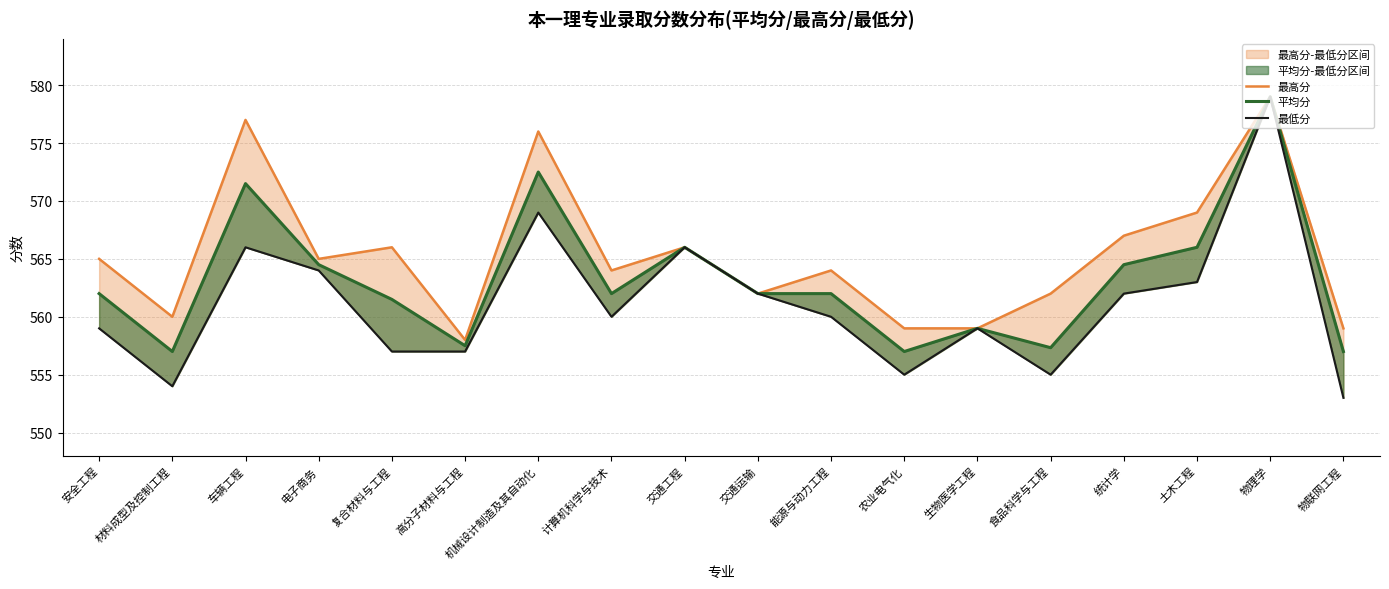

What is the total value across all series at 物理学?

1737.0